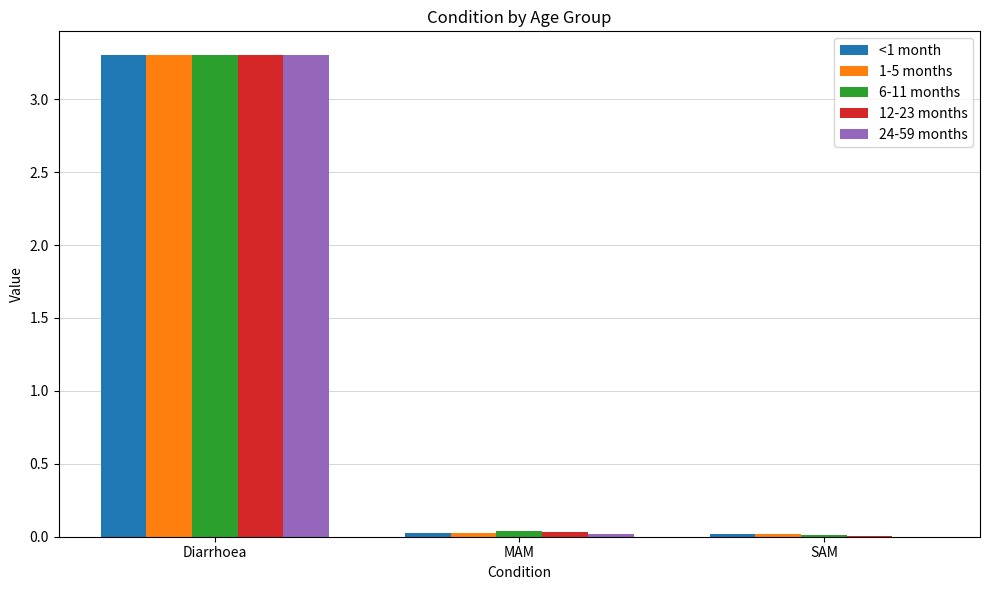

At which category is the sum across all series the highest?

Diarrhoea